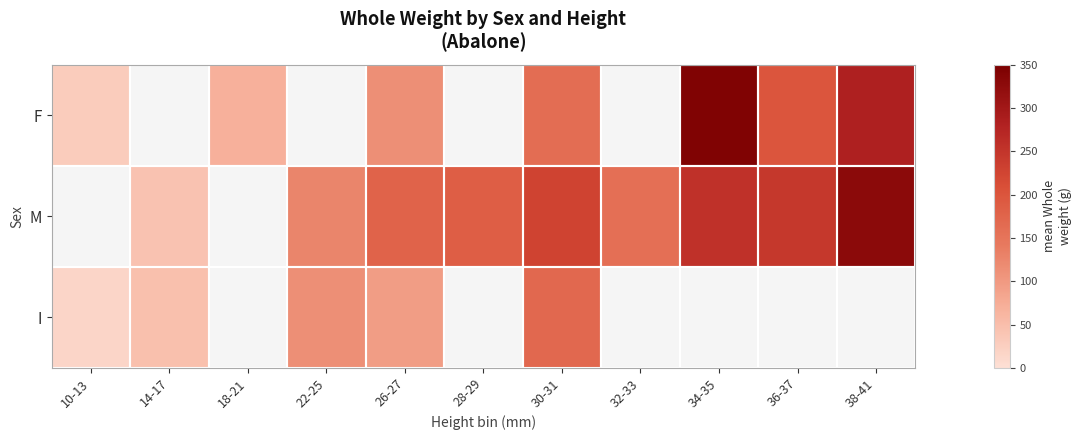

List the labels in order of M value, largest first.

10-13, 18-21, 38-41, 34-35, 36-37, 30-31, 28-29, 26-27, 32-33, 22-25, 14-17